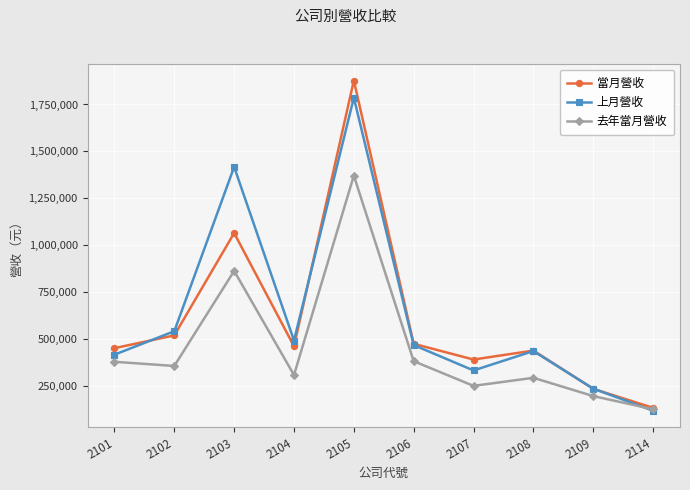

What is the sum of the 上月營收 values at 2103 and 2102?

1957512